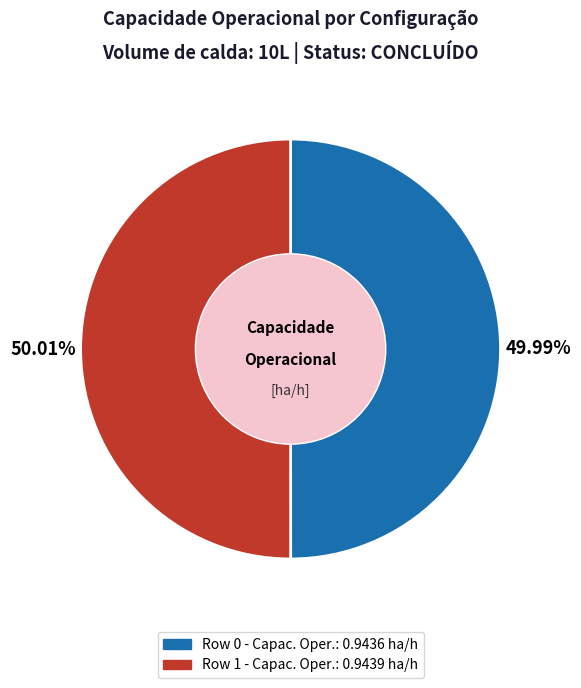

To the nearest percent, what is the combined percentage of Row 1 and Row 0?

100%